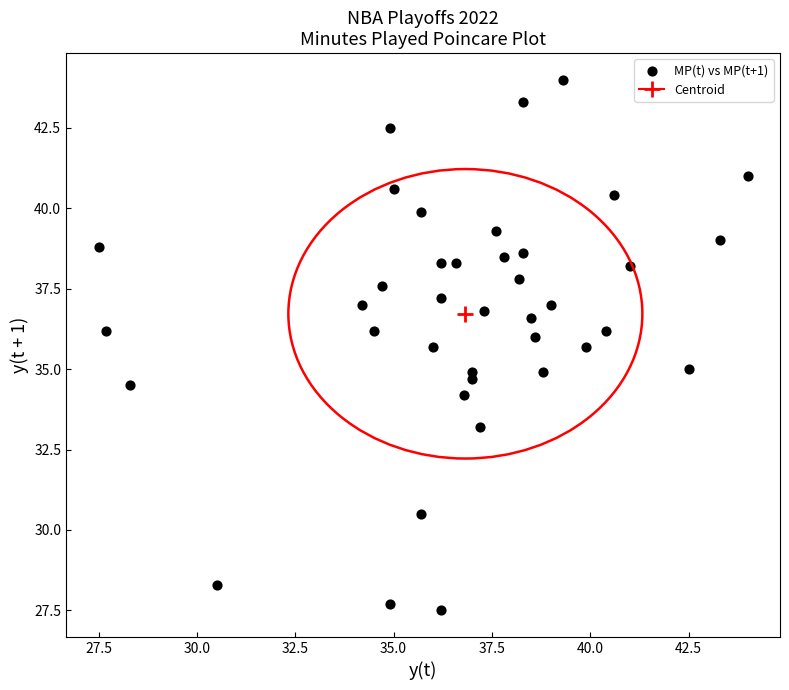

What is the range of Y values (max minus min)?

16.5